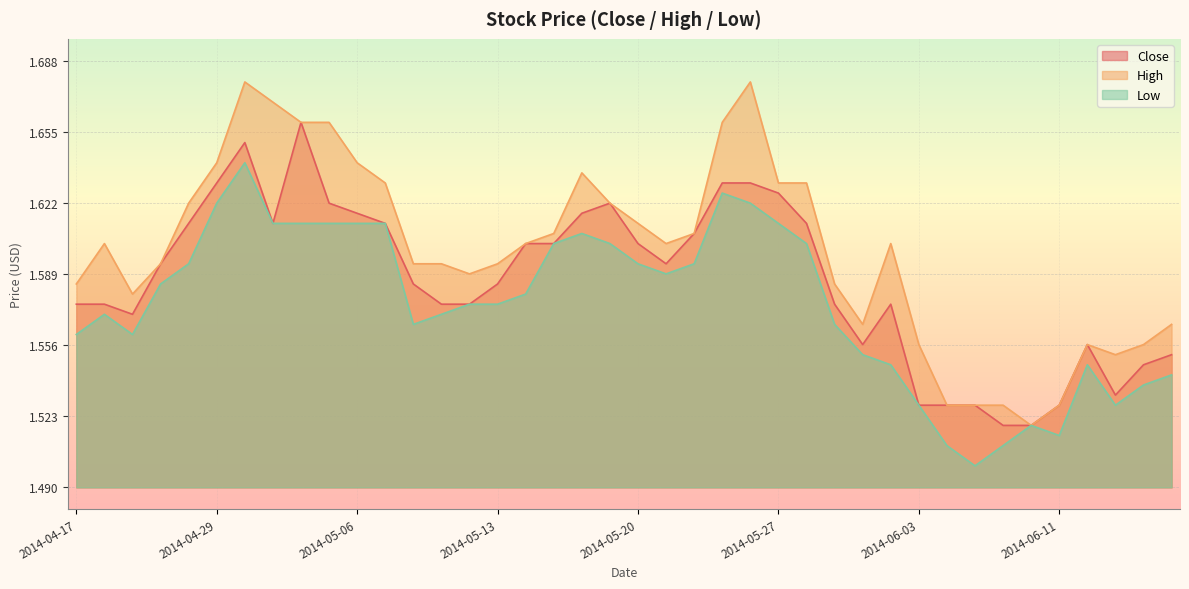

Rank the series at 2014-05-15 from highest to lowest value.

High, Close, Low